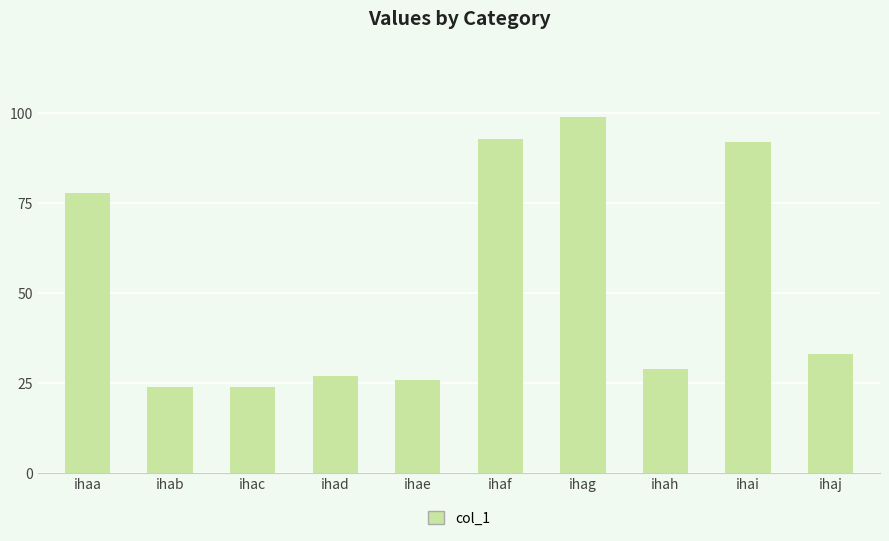

What is the difference between the maximum and minimum values?

75